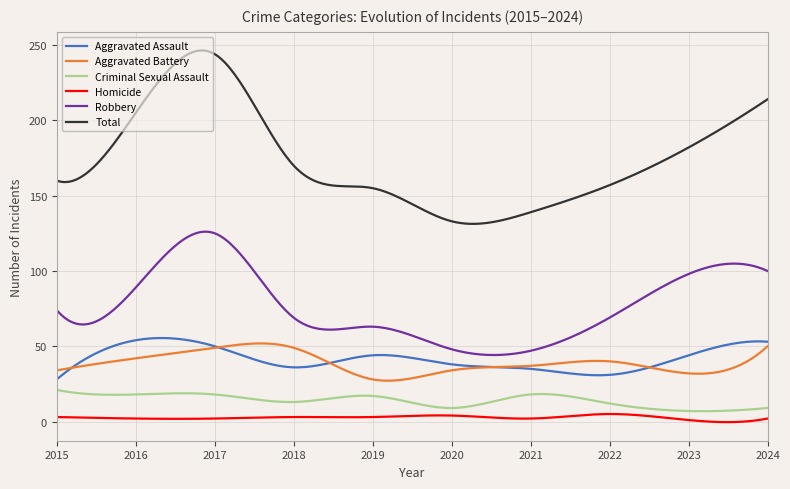

True or false: Aggravated Battery and Homicide intersect in this chart.

False